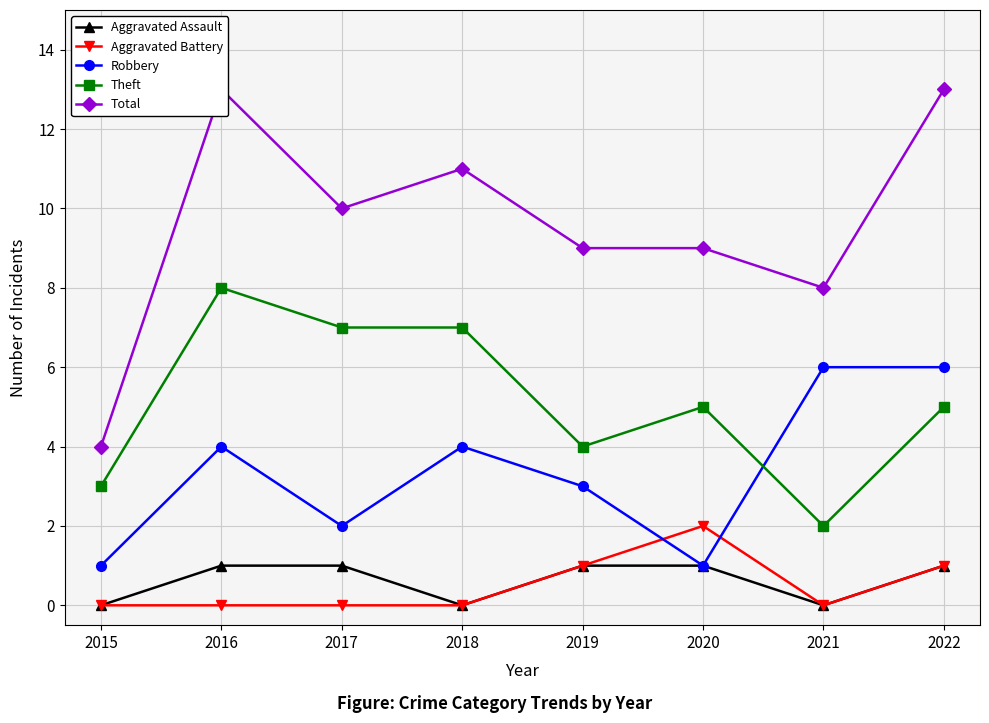

Between which two adjacent categories do Aggravated Battery and Robbery first intersect?

2019 and 2020